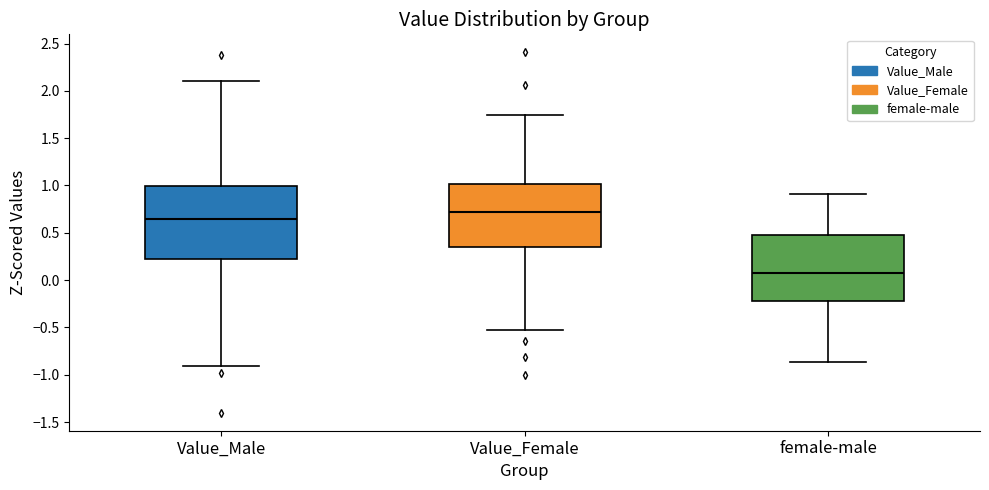

Which box is the tallest, from its lower edge to its upper edge?

Value_Male